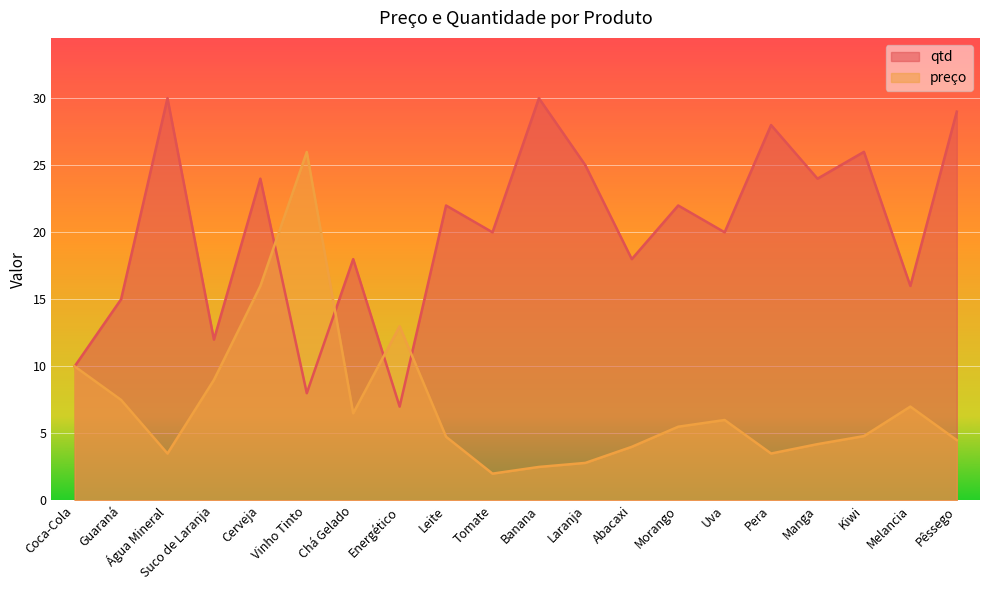

How many data points in qtd are above 22?

8